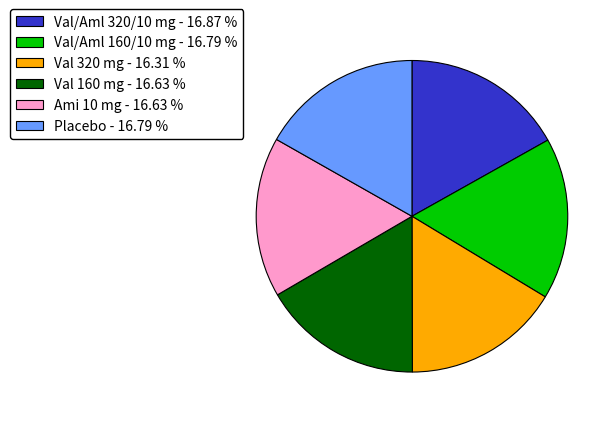

Does Val/Aml 320/10 mg - 16.87 % account for over 50% of the chart?

No